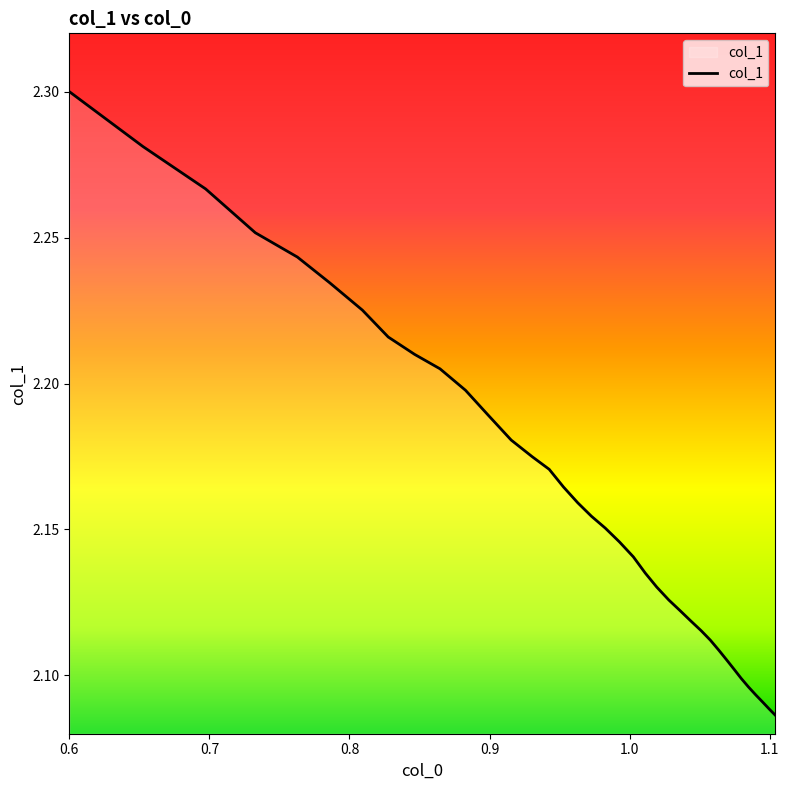

How many lines are shown in the chart?

1